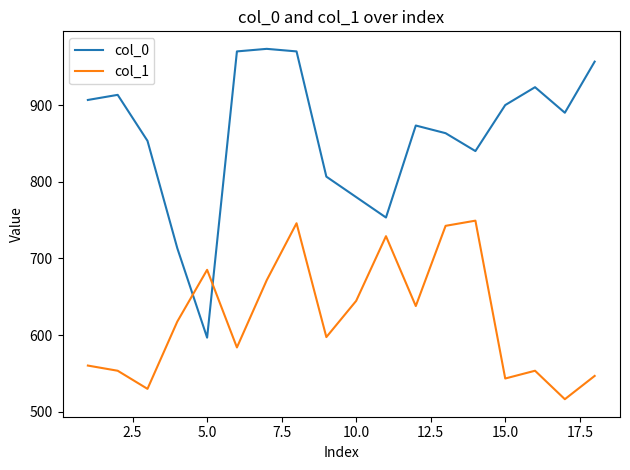

What is the maximum value for col_0?

973.3